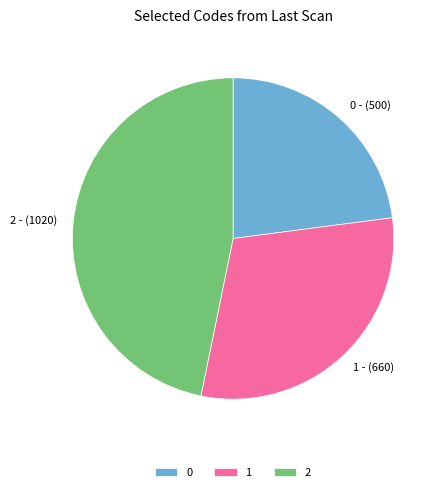

True or false: 2 accounts for 61% of the total.

False